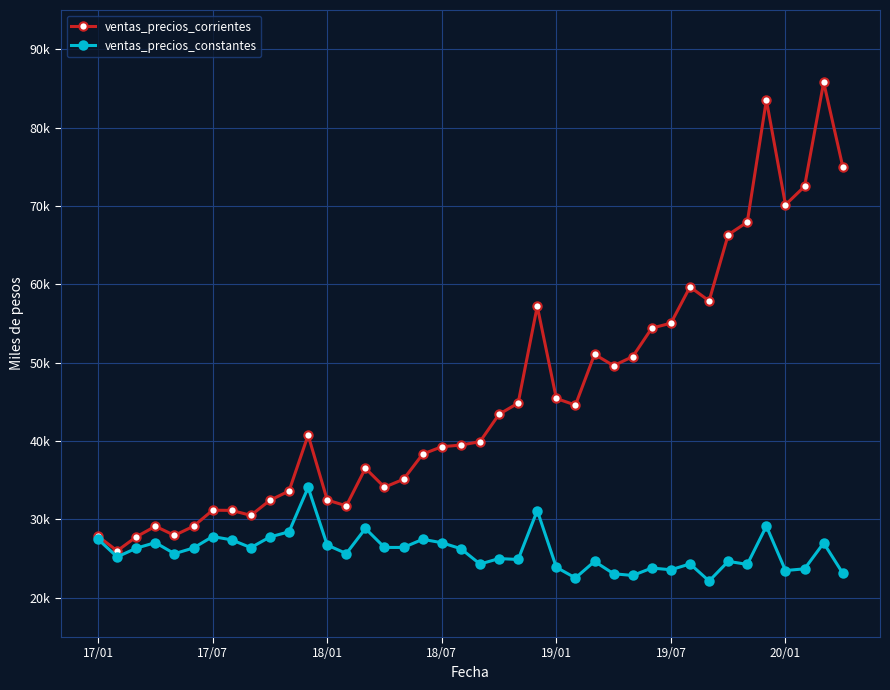

How many interior local peaks does the ventas_precios_corrientes series have?

9